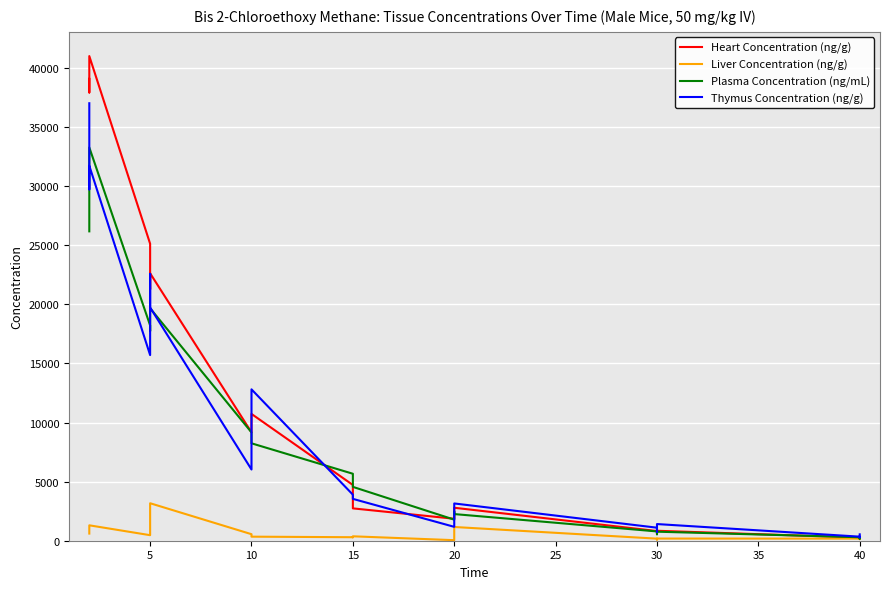

True or false: Thymus Concentration (ng/g) and Liver Concentration (ng/g) intersect in this chart.

False